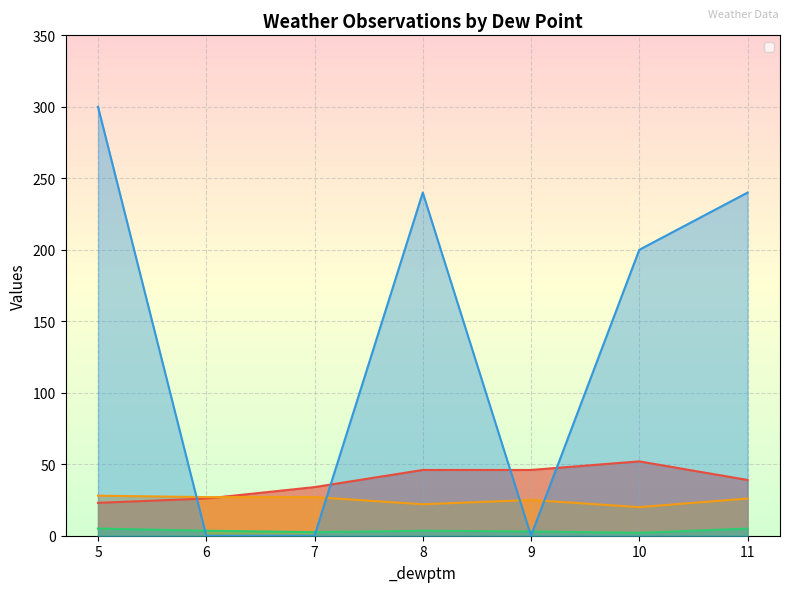

What is the highest value of the _wdird series?

300.0